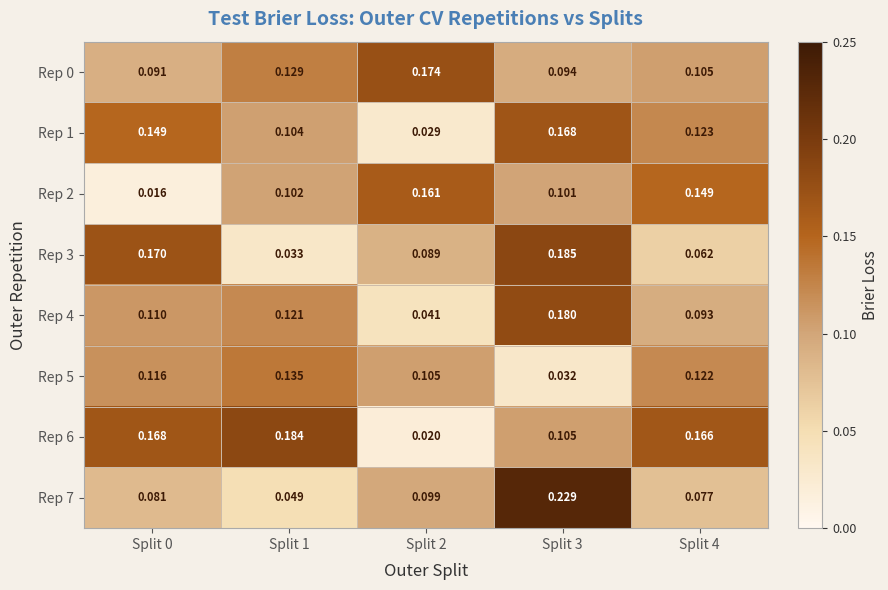

Is the value of Rep 6 at Split 1 greater than the value of Rep 4 at Split 1?

Yes